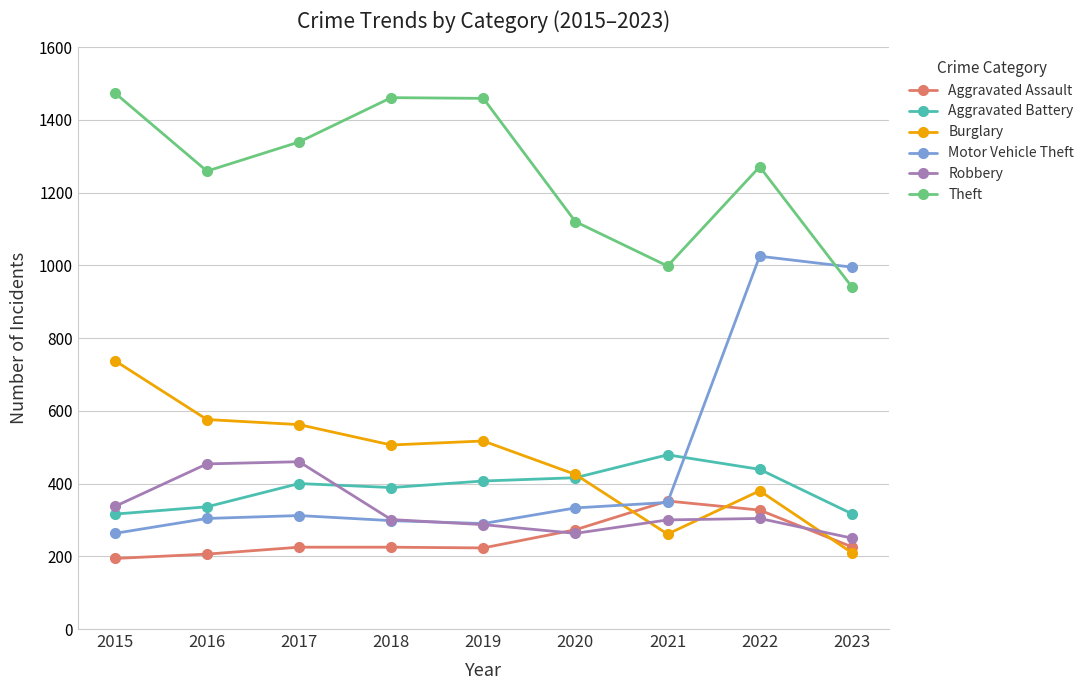

What is the minimum value shown in the chart?

194